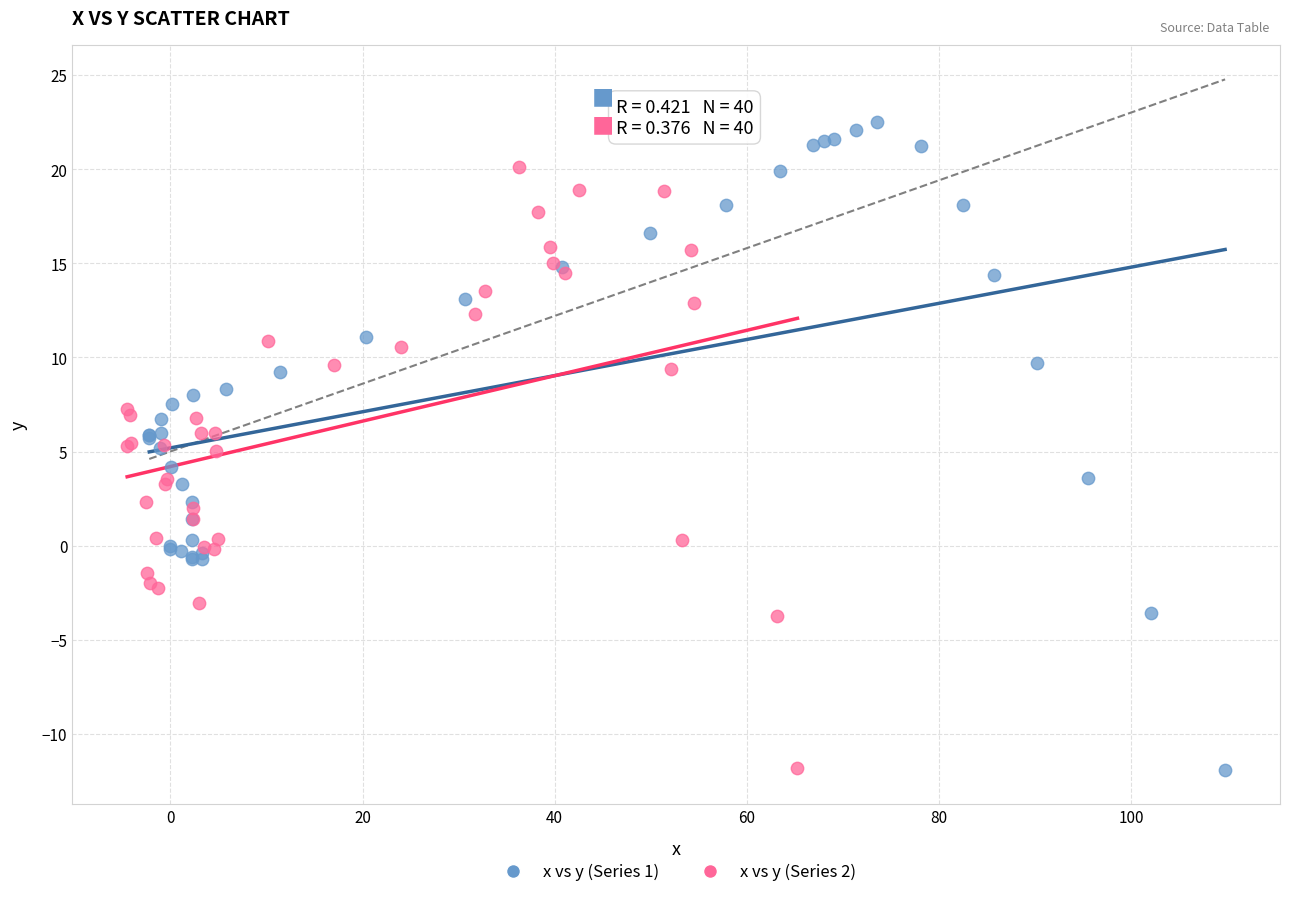

Which series has the widest spread of Y values?

x vs y (Series 1)